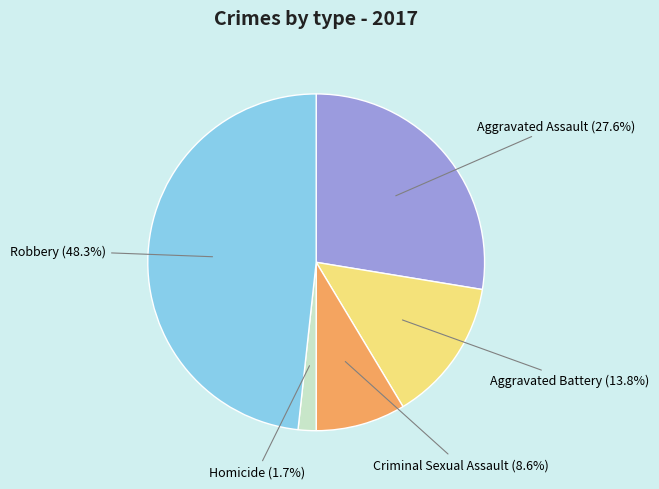

Is it true that Aggravated Assault is 40% of the pie?

False